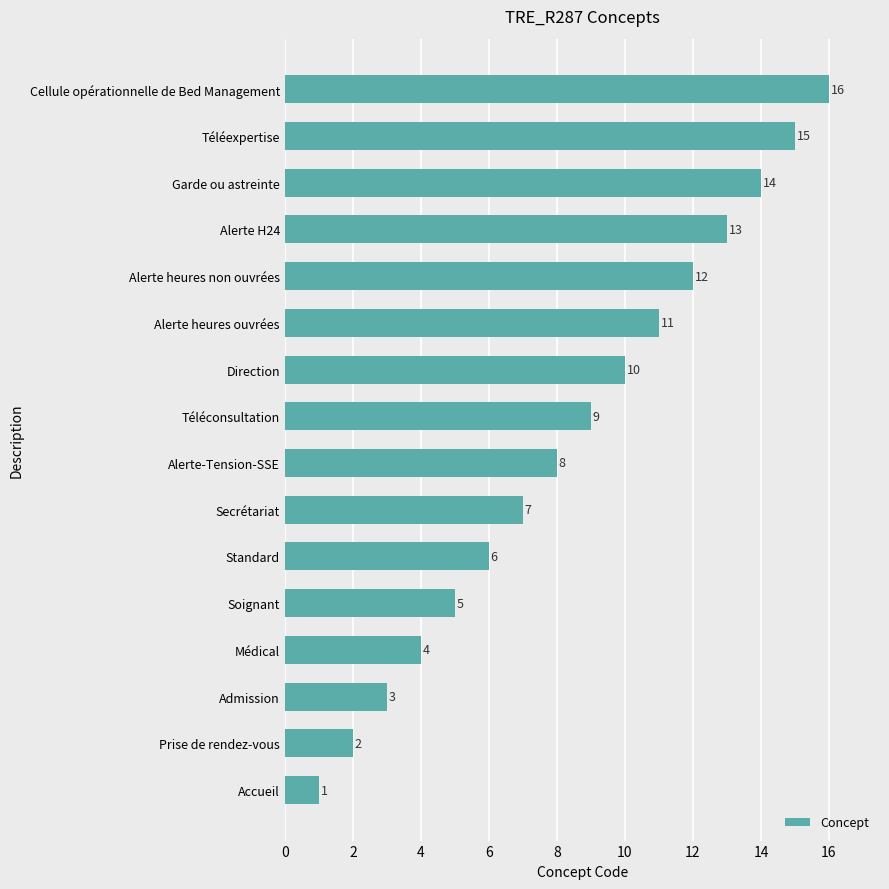

What is the maximum value shown in the chart?

16